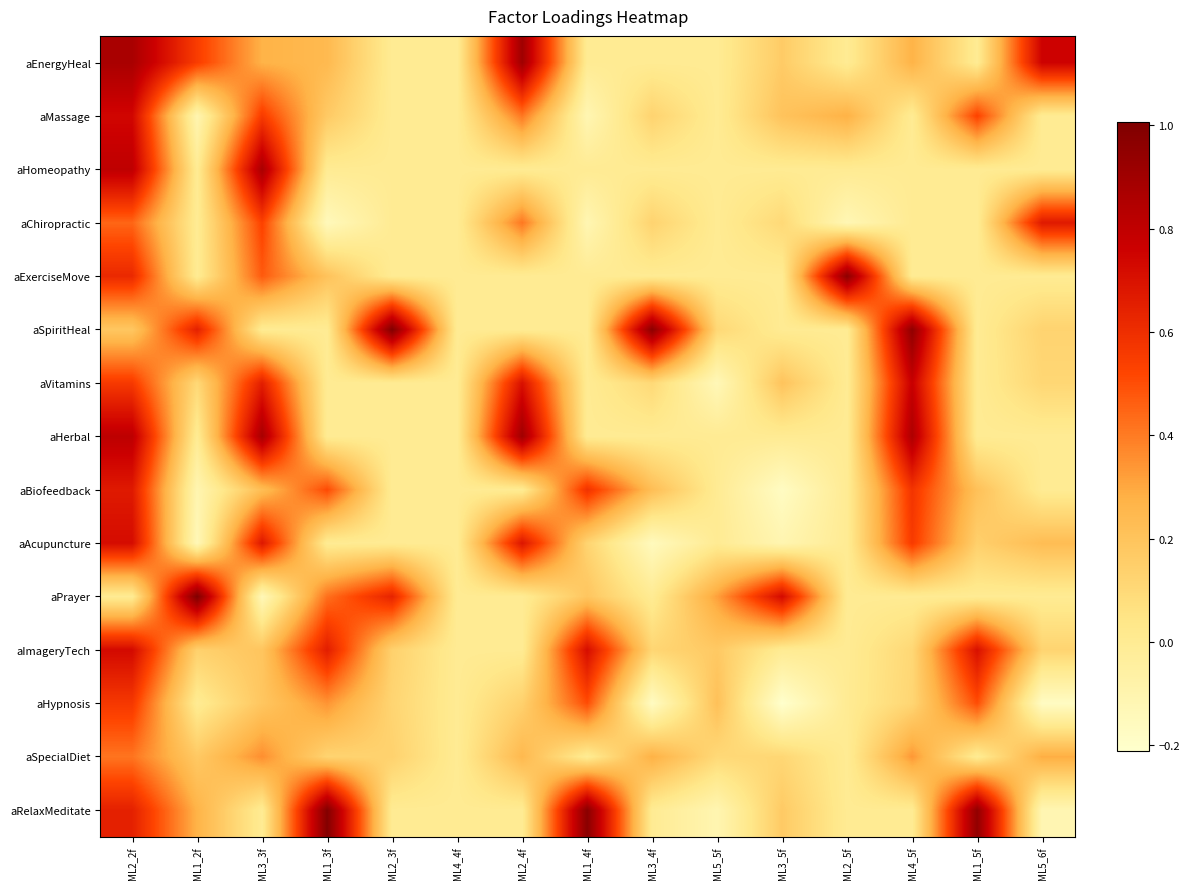

At which category is the sum across all series the highest?

ML2_2f